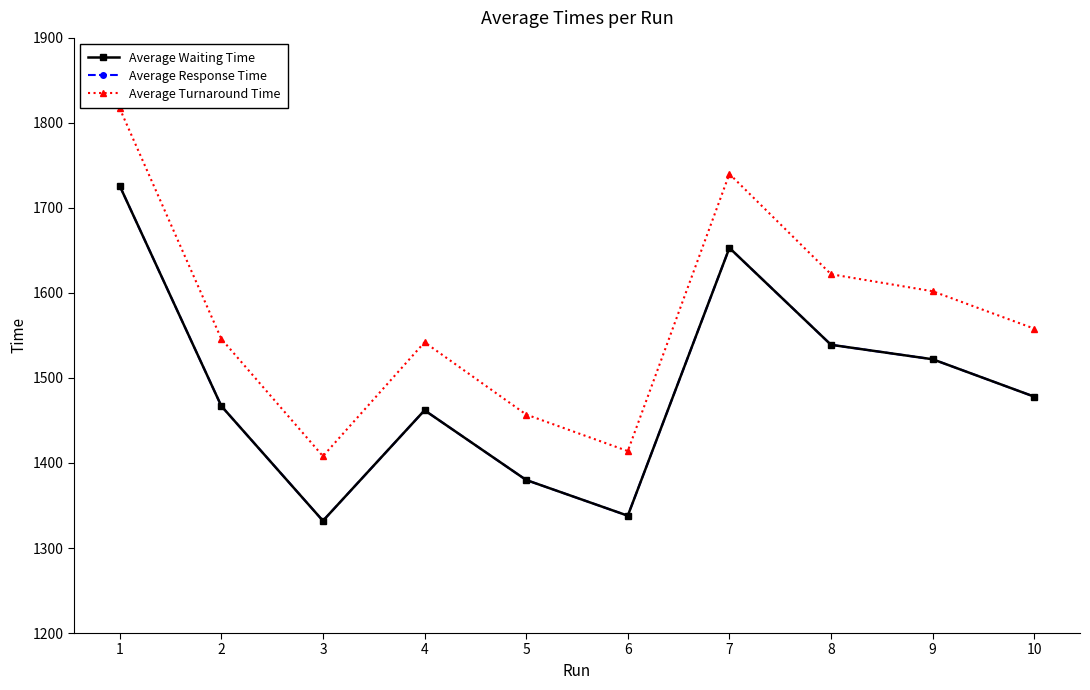

Is this an area chart (filled region under the line)?

No